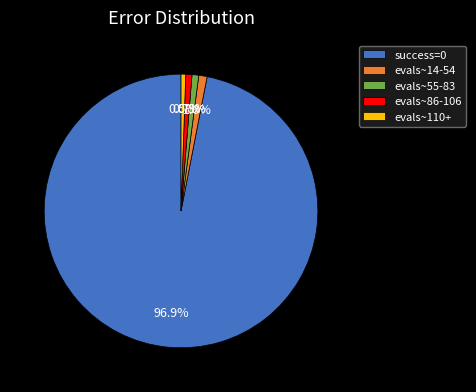

Combined, what portion of the pie is evals~55-83 and evals~110+?

1.3%